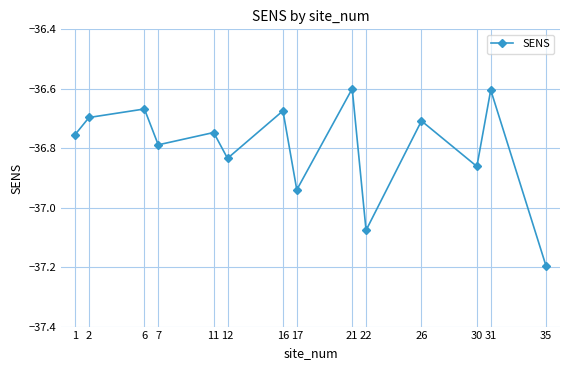

The chart shows a value of -36.6 at 31. True or false?

True